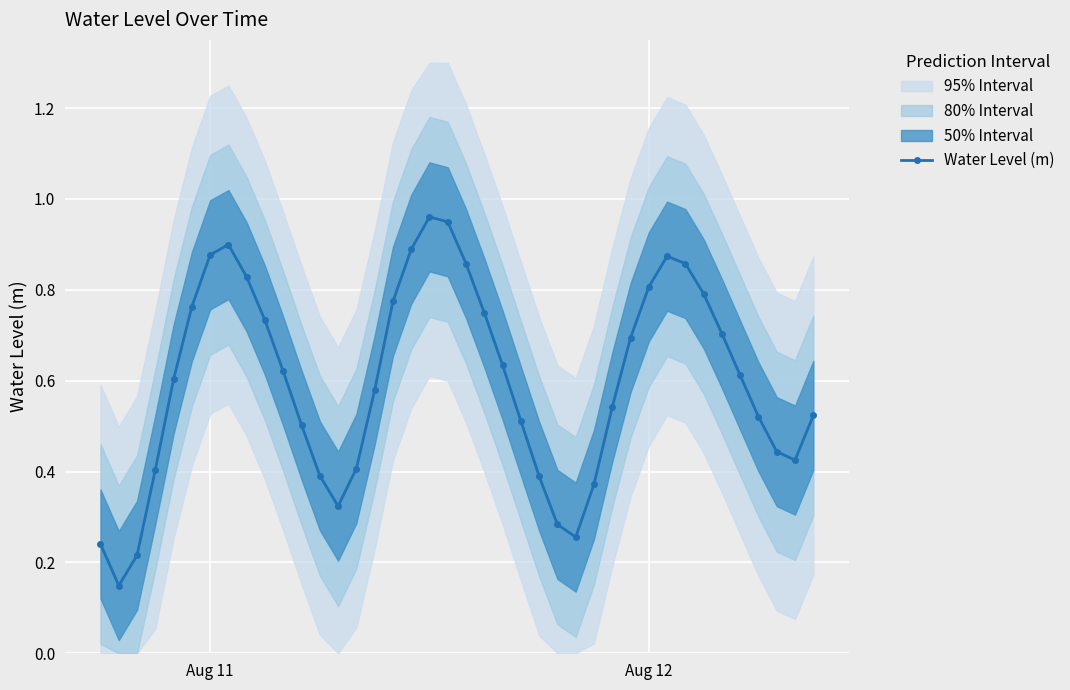

How many lines are shown in the chart?

1